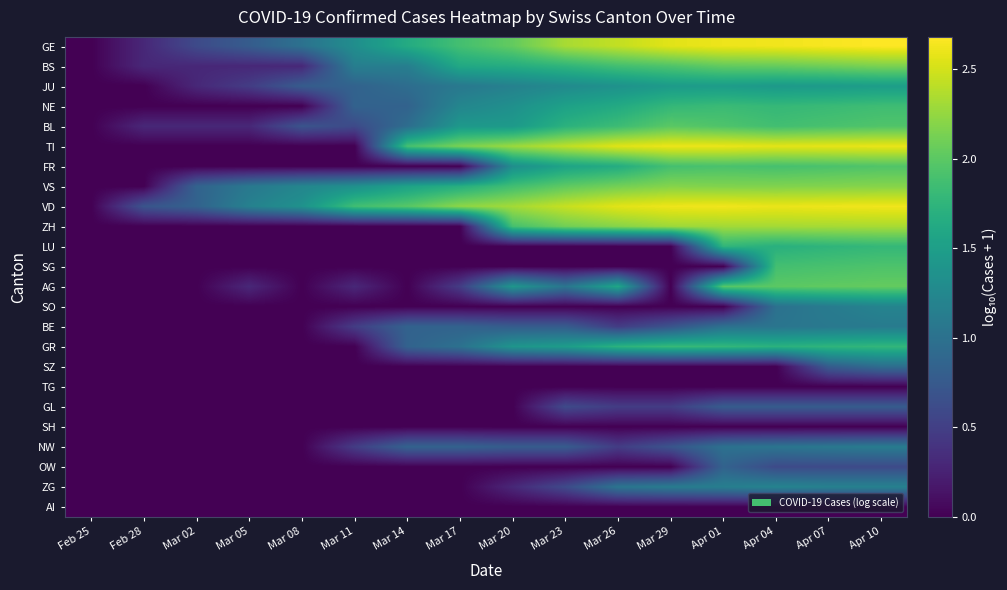

List the series in order of their peak value, highest first.

GE, VD, TI, ZH, VS, BS, AG, BL, FR, SG, NE, GR, LU, JU, SO, ZG, BE, NW, SZ, OW, GL, TG, SH, AI